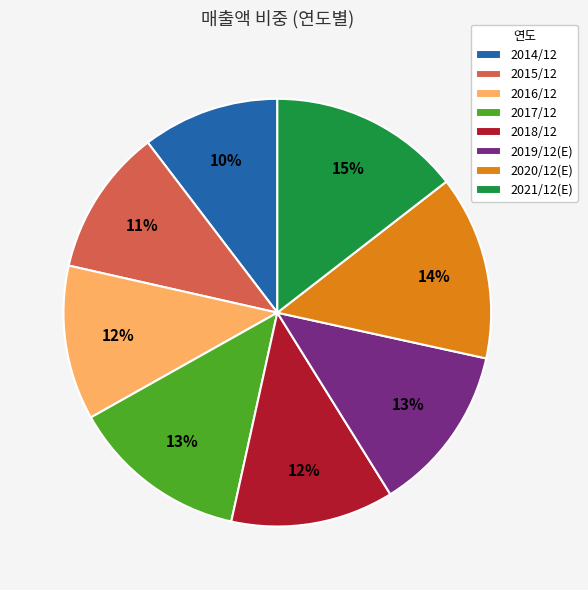

Does 2020/12(E) account for over 50% of the chart?

No